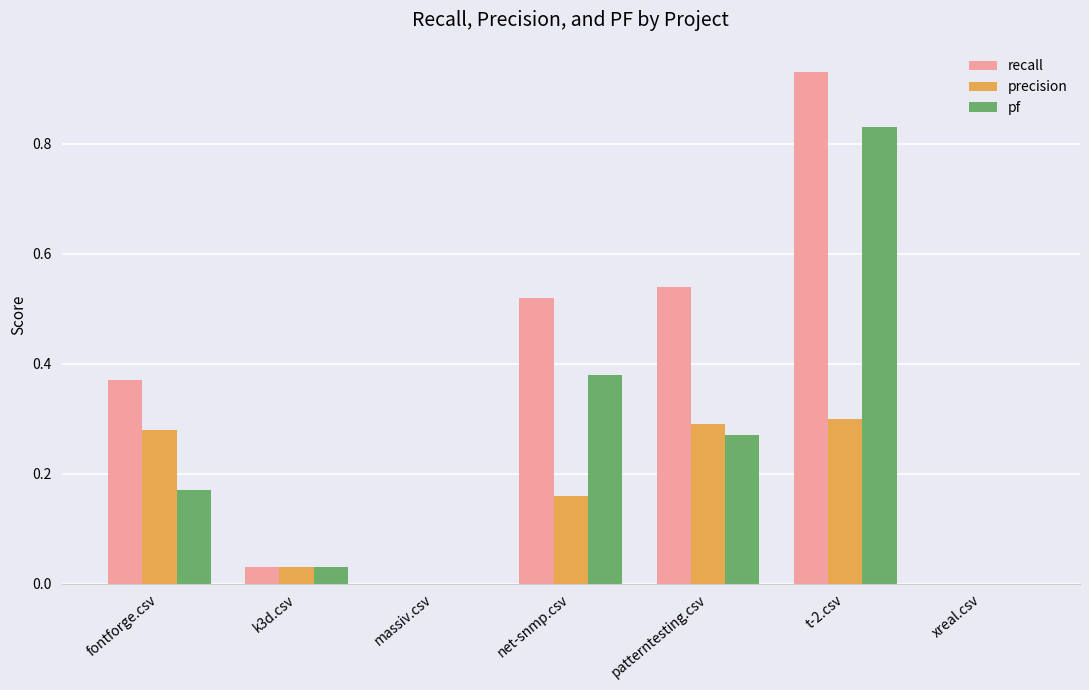

At which category is the sum across all series the highest?

t-2.csv